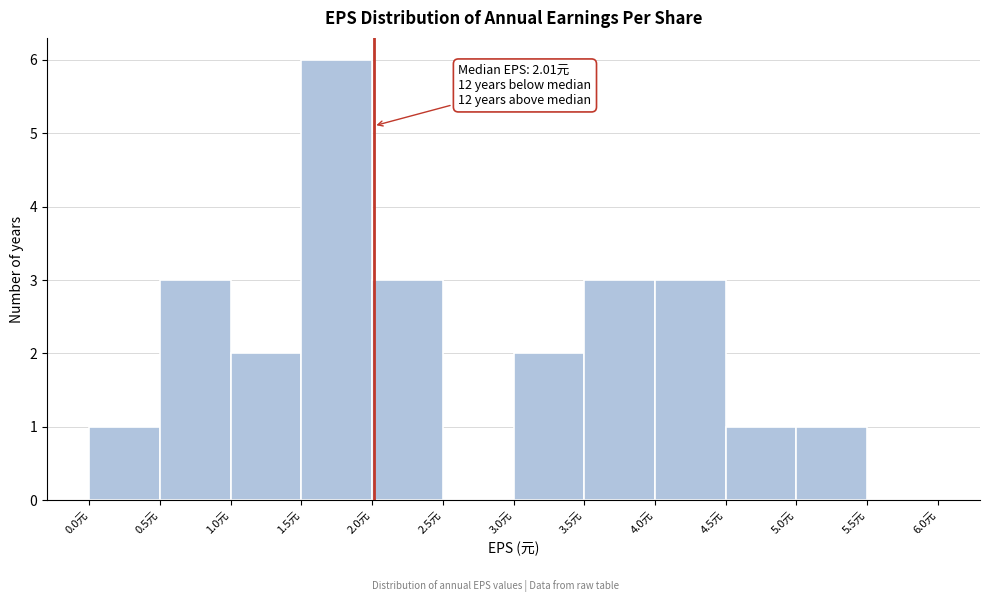

Which range on the x-axis has the tallest bar?

1.5 to 2.0